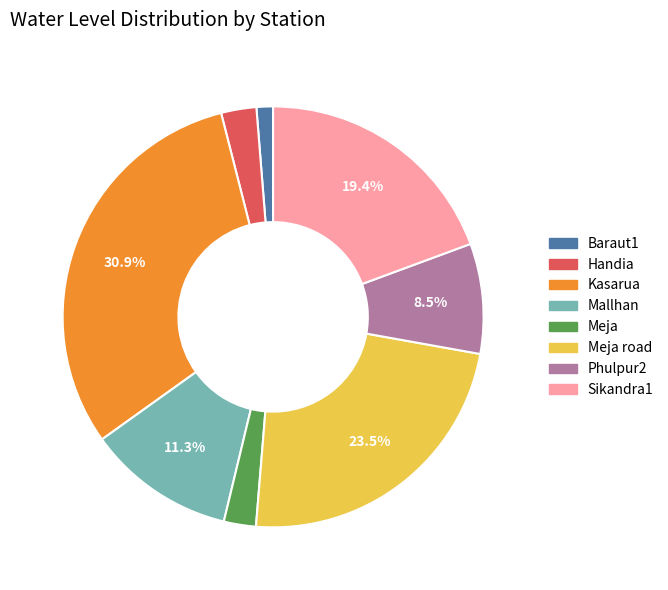

Which slice is the largest?

Kasarua